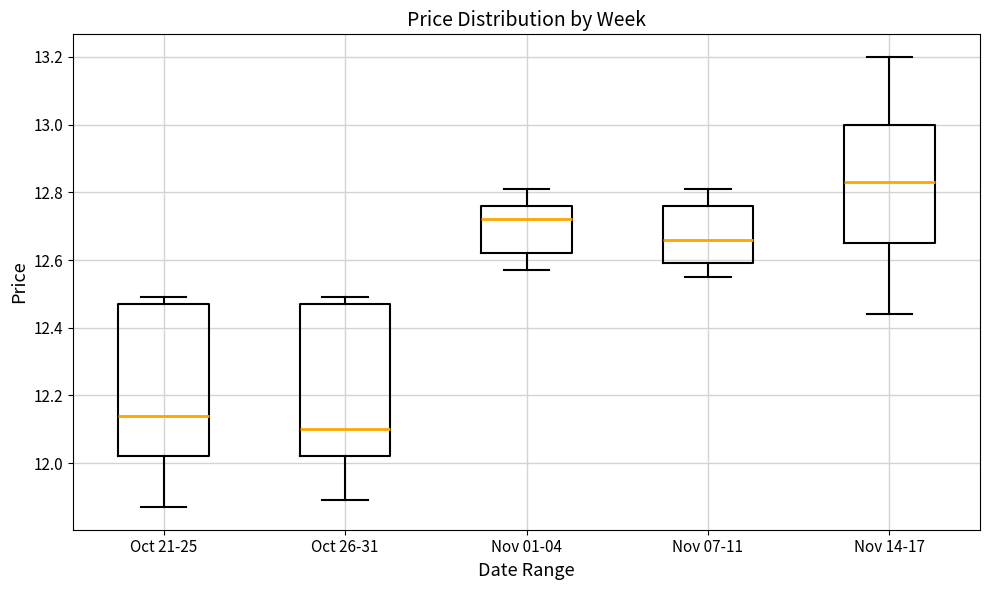

Reading left to right, read every box against the y-axis: the position of its median line, the range the box covers, and the ends of its whiskers. The values are not printed on the chart, so give them approximately, as read against the axis.

Oct 21-25: median 12.14, box 12.02 to 12.48, whiskers 11.88 to 12.50
Oct 26-31: median 12.10, box 12.02 to 12.48, whiskers 11.90 to 12.50
Nov 01-04: median 12.72, box 12.62 to 12.76, whiskers 12.58 to 12.82
Nov 07-11: median 12.66, box 12.60 to 12.76, whiskers 12.56 to 12.82
Nov 14-17: median 12.84, box 12.66 to 13.00, whiskers 12.44 to 13.20